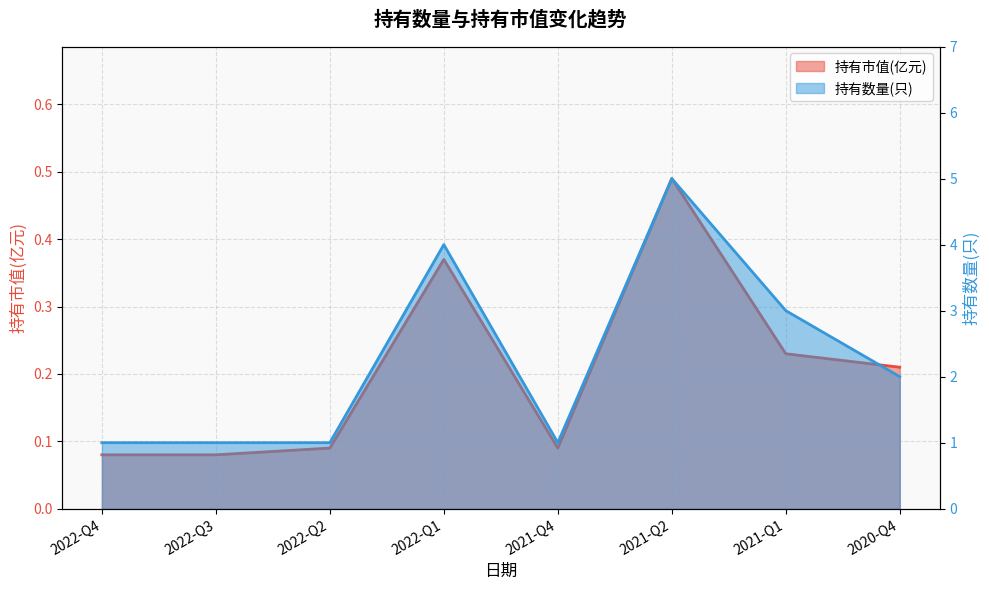

What position from the left is 2021-Q2?

6